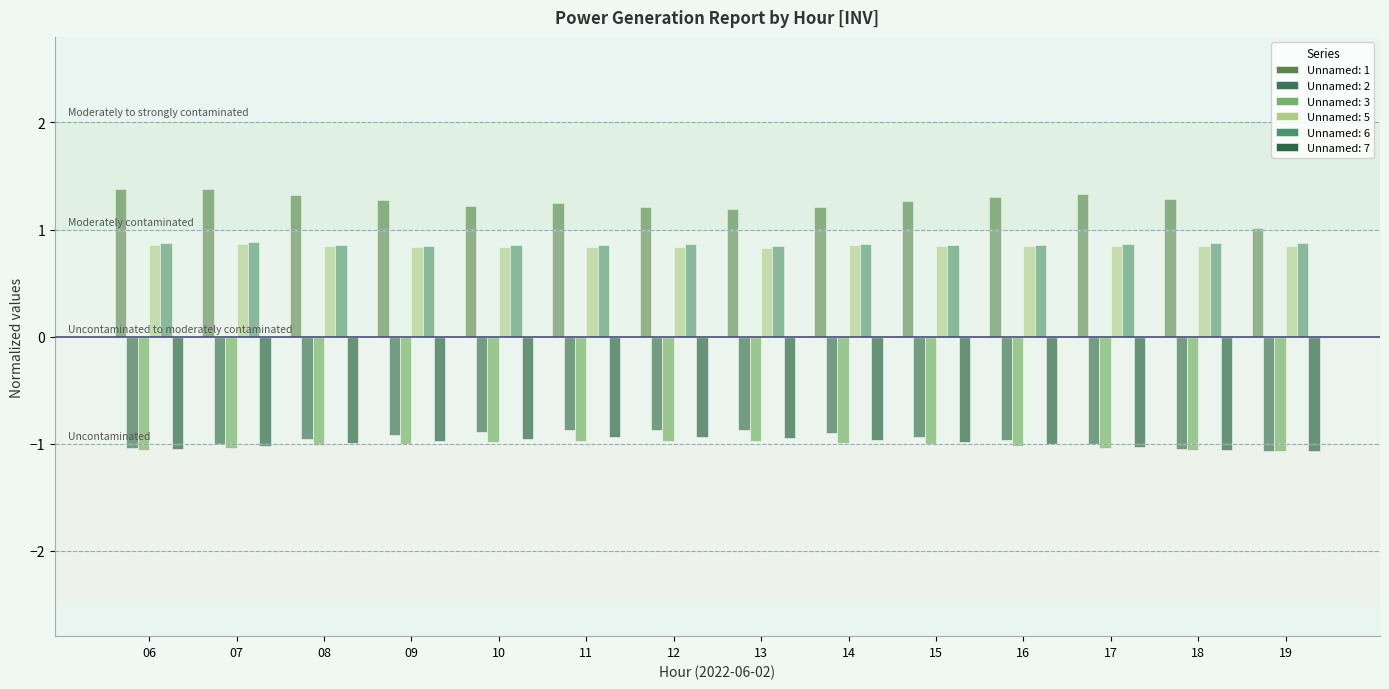

How many data points does each series have?

14